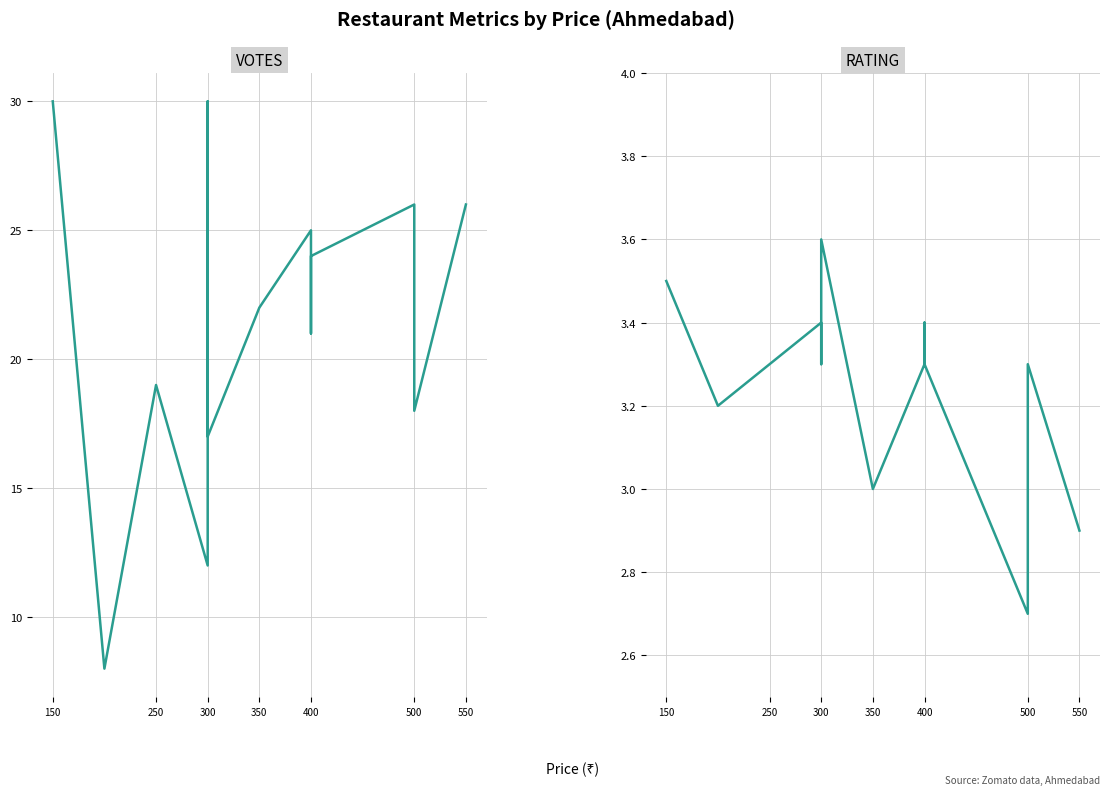

What is the average value of the RATING series?

3.3